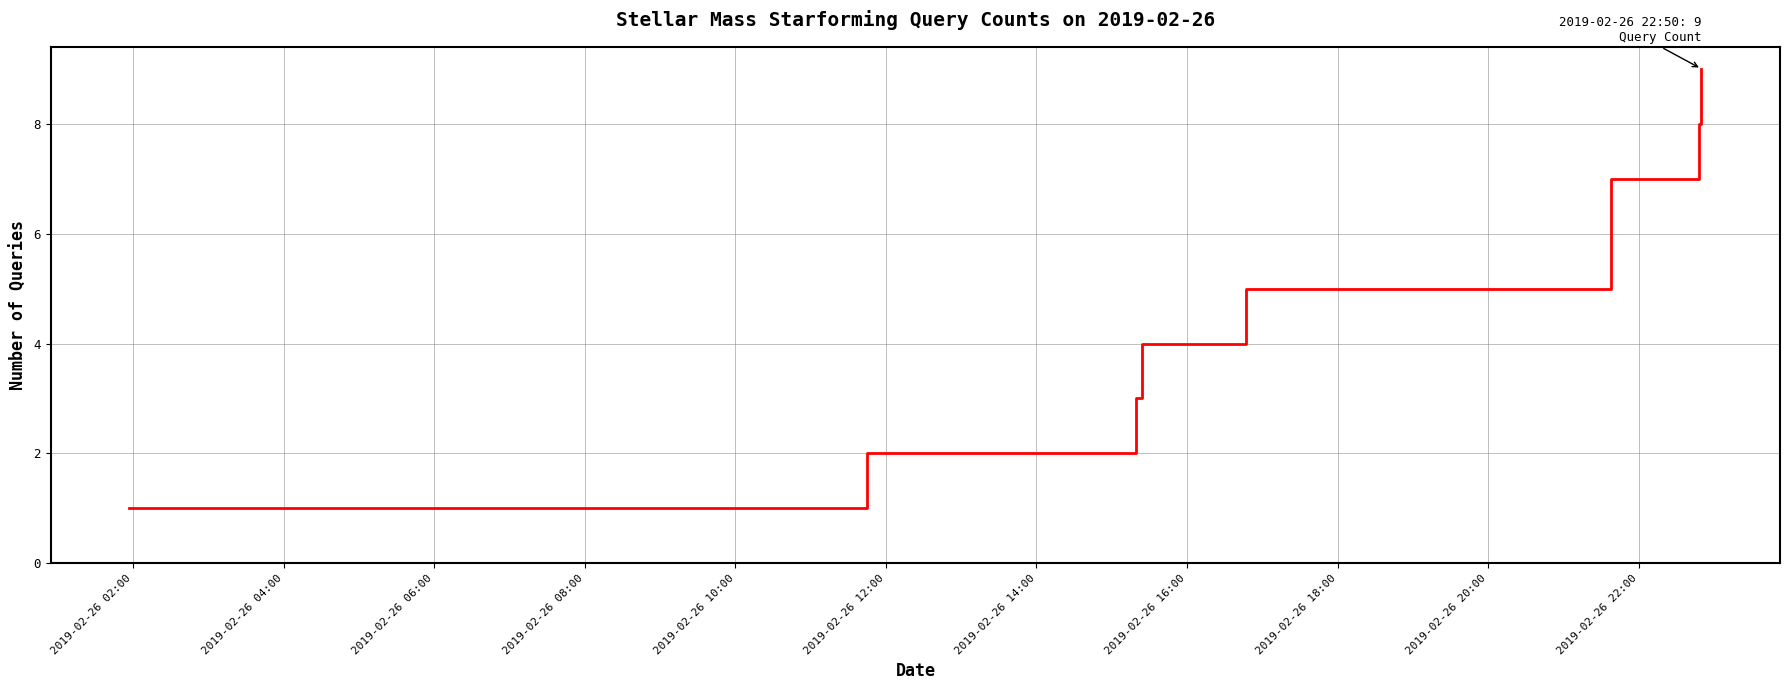

What is the greatest value displayed?

9